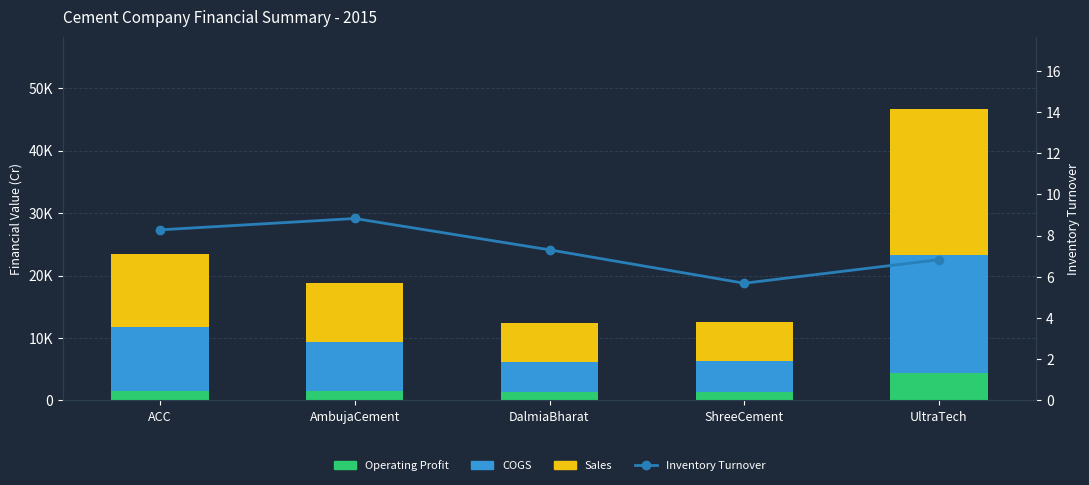

What is the highest value of the Sales series?

23306.0